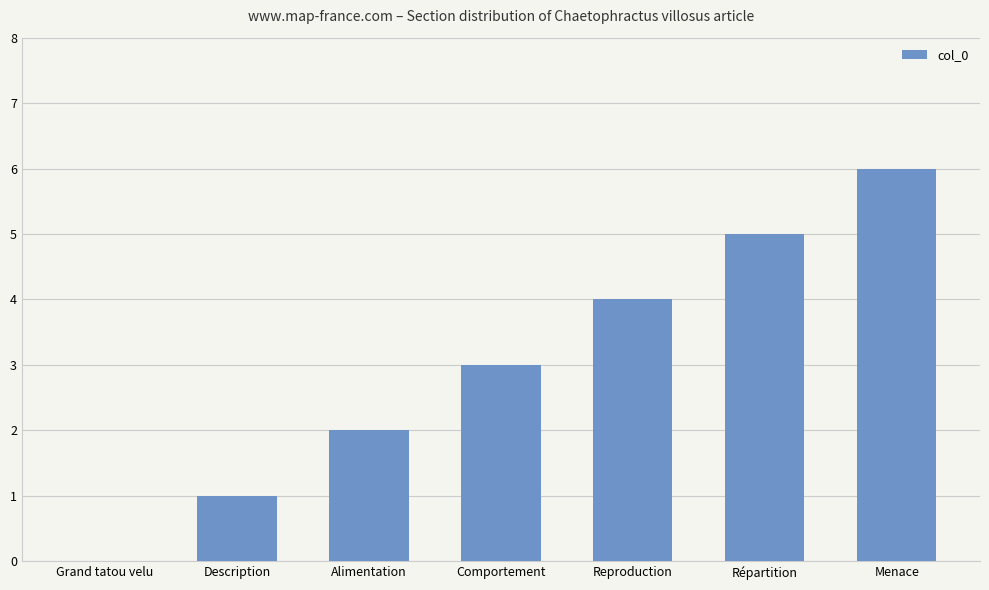

What is the approximate value at Reproduction?

4